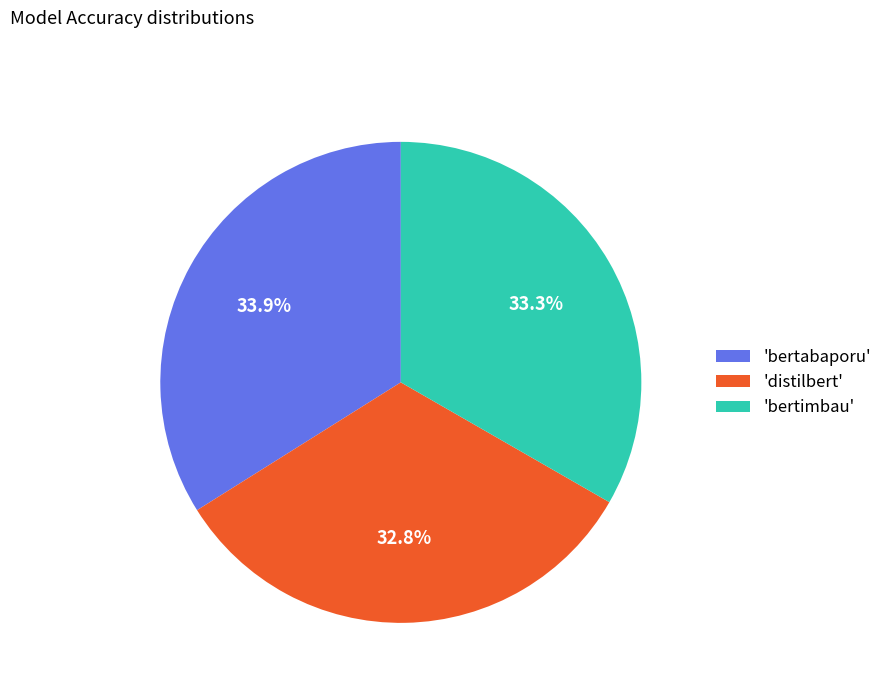

Which category has the smallest portion of the pie?

'distilbert'